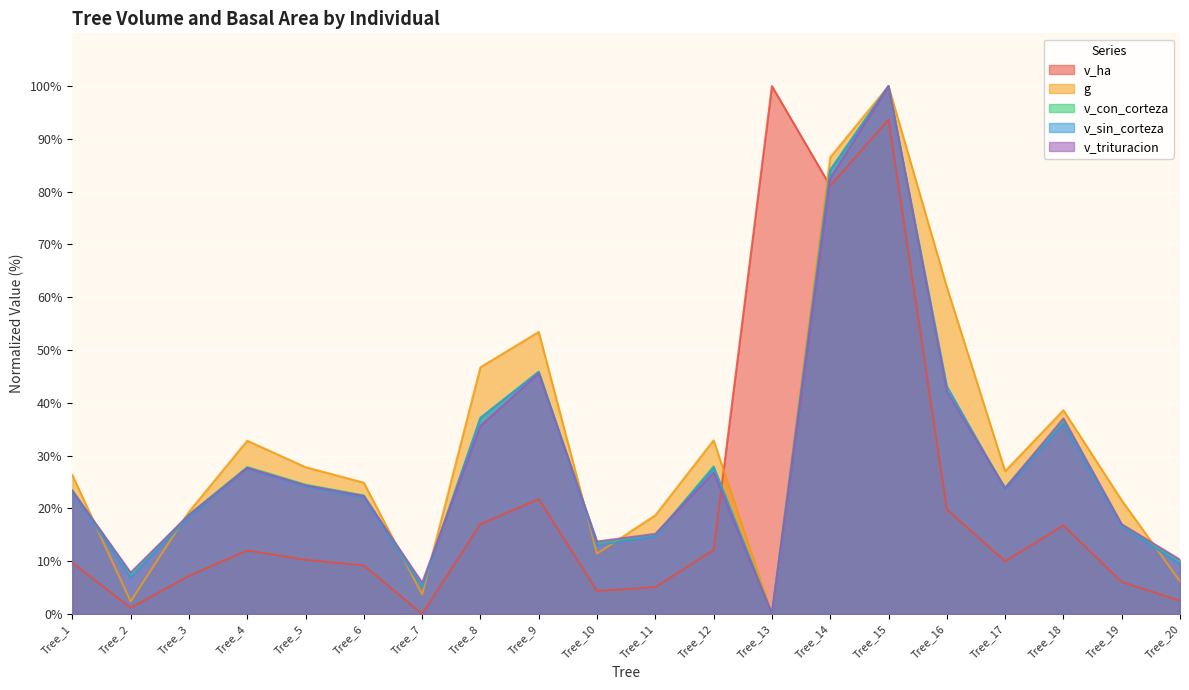

At how many categories does at least one series exceed 53?

5